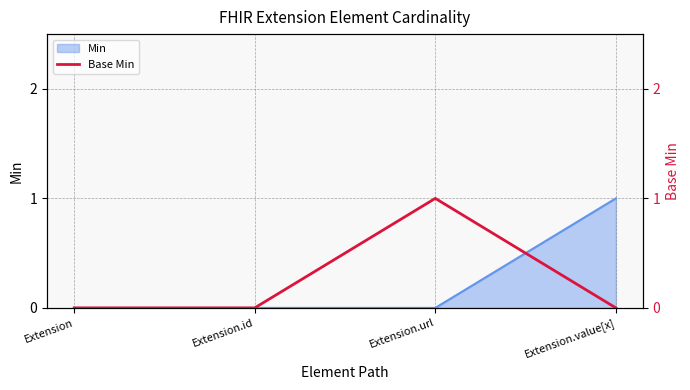

What is the label of the 3rd point from the left?

Extension.url